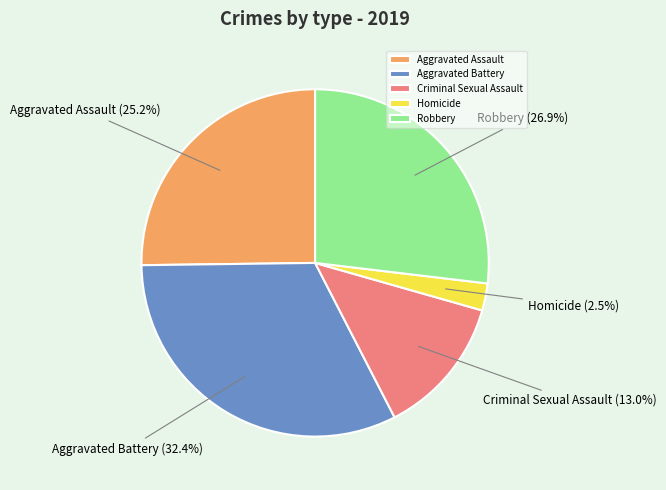

Which slice is the largest?

Aggravated Battery